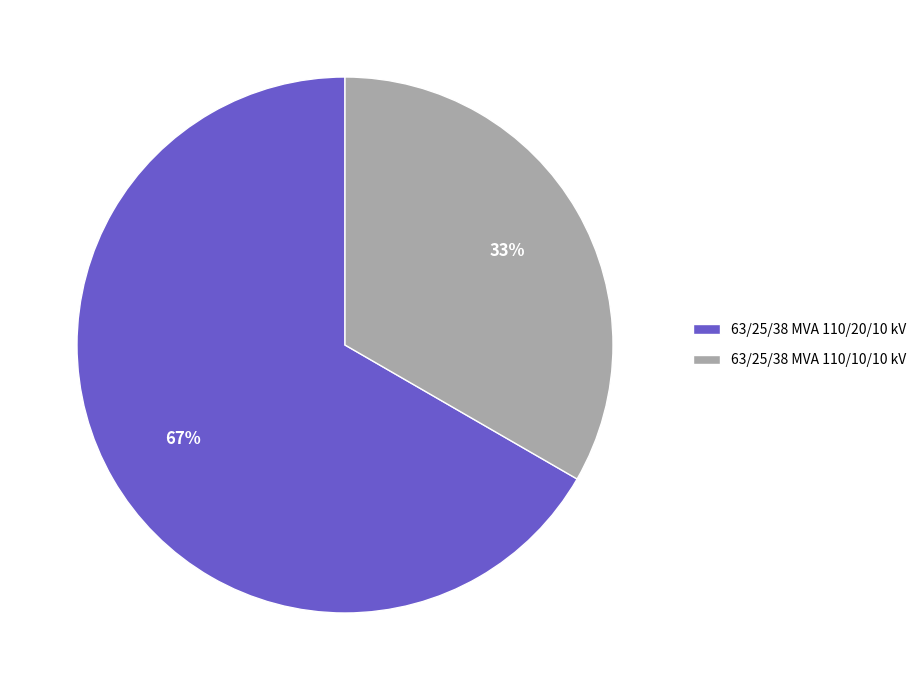

Does 63/25/38 MVA 110/20/10 kV account for over 50% of the chart?

Yes